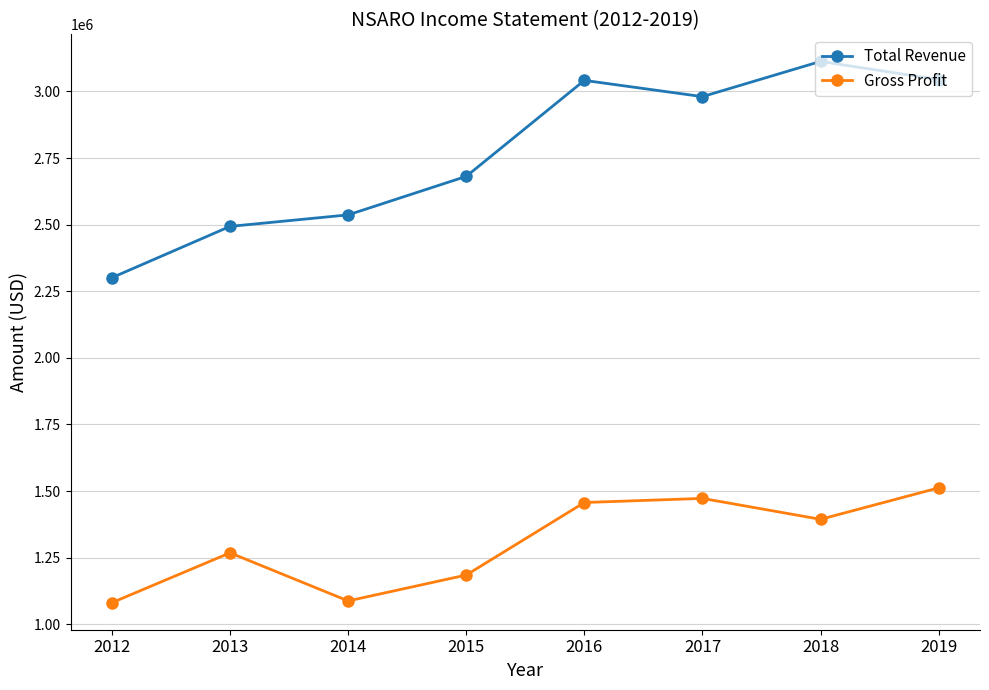

Rank the series by their average value, from lowest to highest.

Gross Profit, Total Revenue